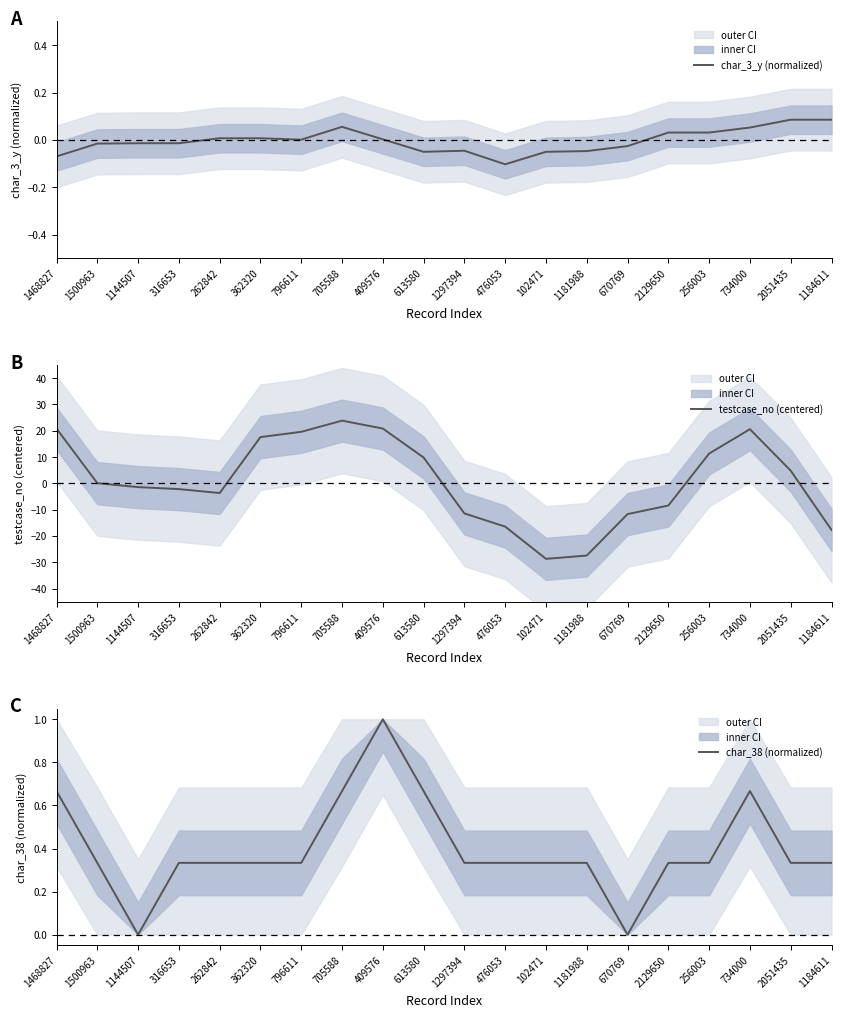

What is the difference between the char_38 (normalized) values at 670769 and 1500963?

0.3